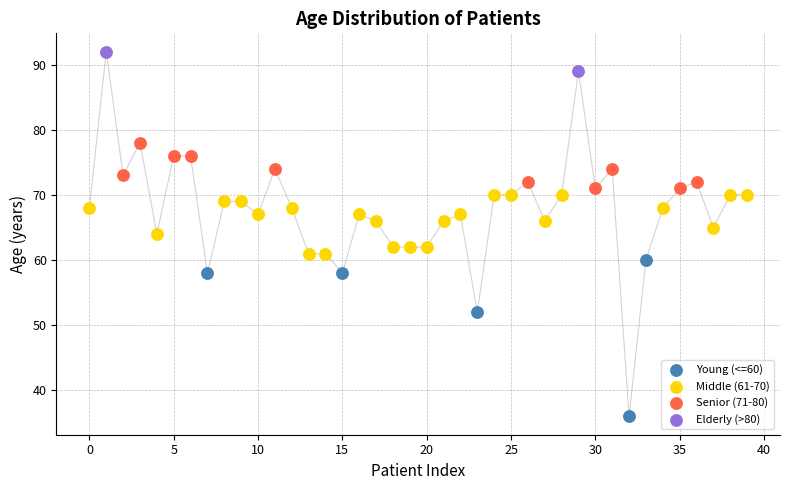

What are all the series names shown in the legend?

Young (<=60), Middle (61-70), Senior (71-80), Elderly (>80)